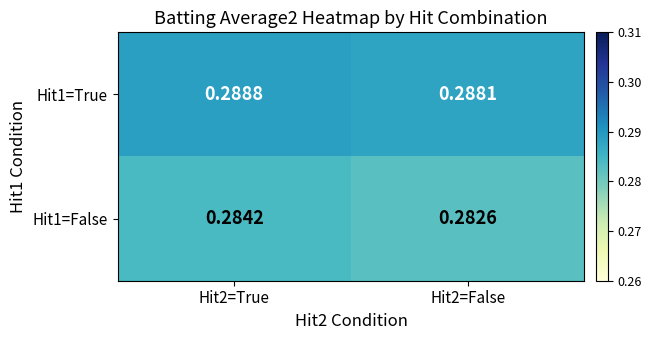

Is the value of Hit1=False at Hit2=True greater than the value of Hit1=True at Hit2=False?

No